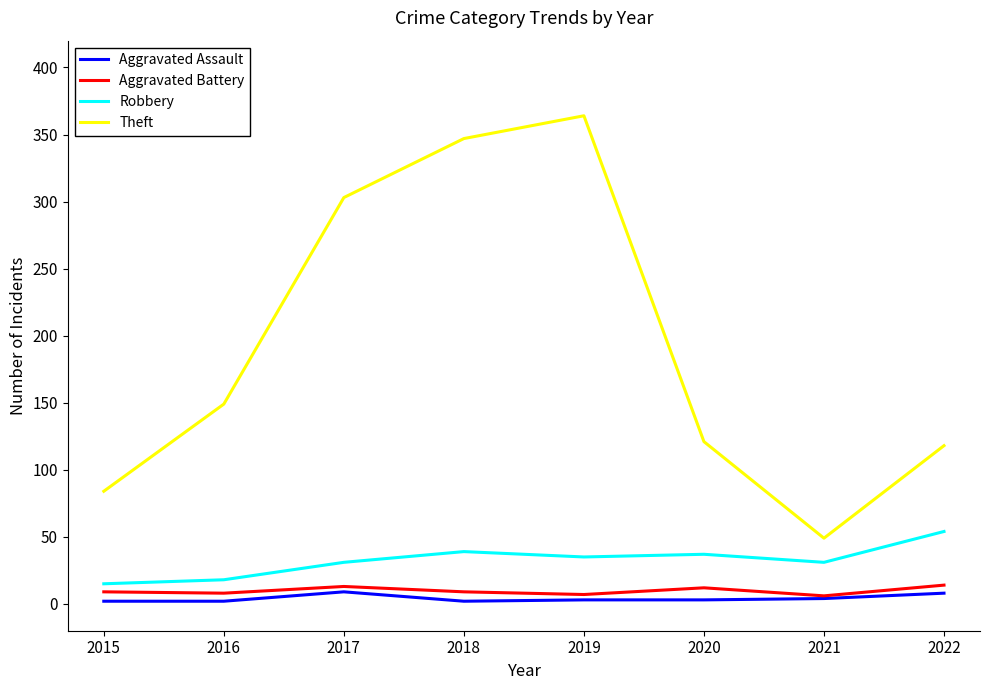

True or false: Aggravated Battery and Theft intersect in this chart.

False